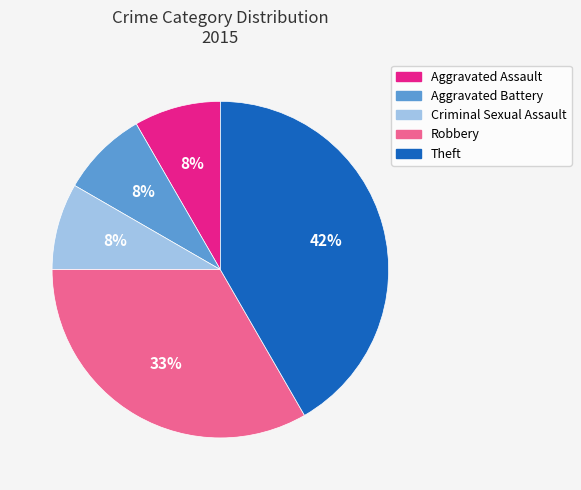

Which slice is the largest?

Theft